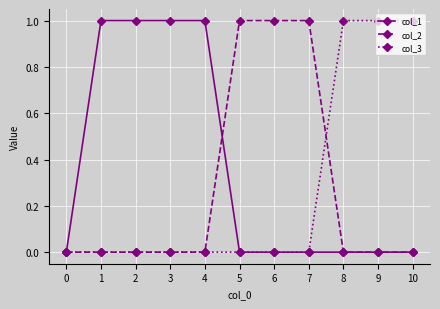

True or false: col_3 has a value of 1 at 8.

True